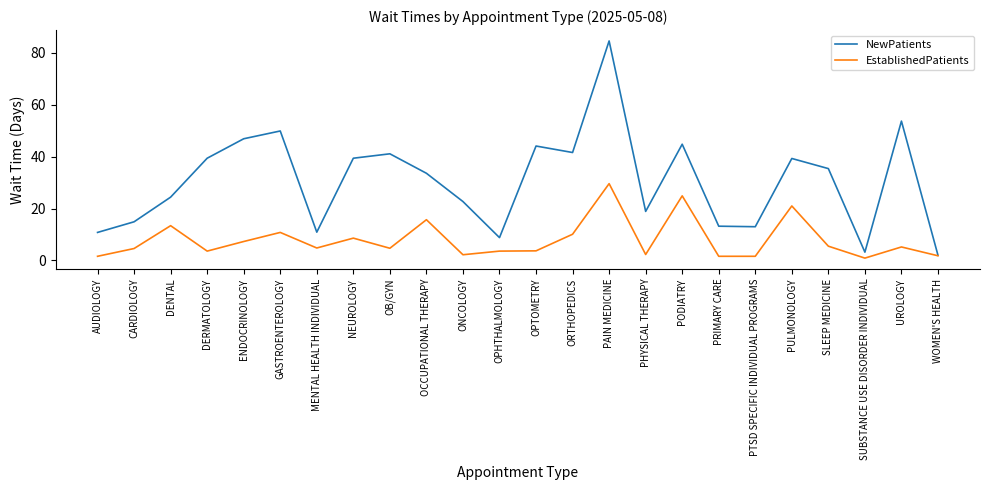

Where is the first local minimum for EstablishedPatients?

DERMATOLOGY